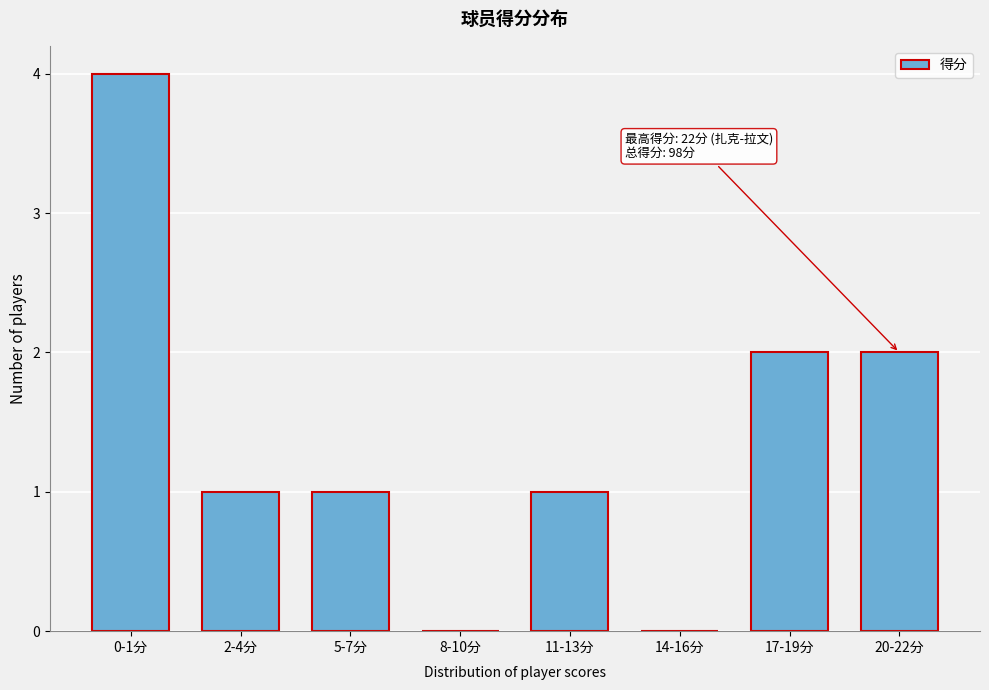

Reading right to left, list all the values displayed in this chart.

20-22分=2	17-19分=2	14-16分=0	11-13分=1	8-10分=0	5-7分=1	2-4分=1	0-1分=4